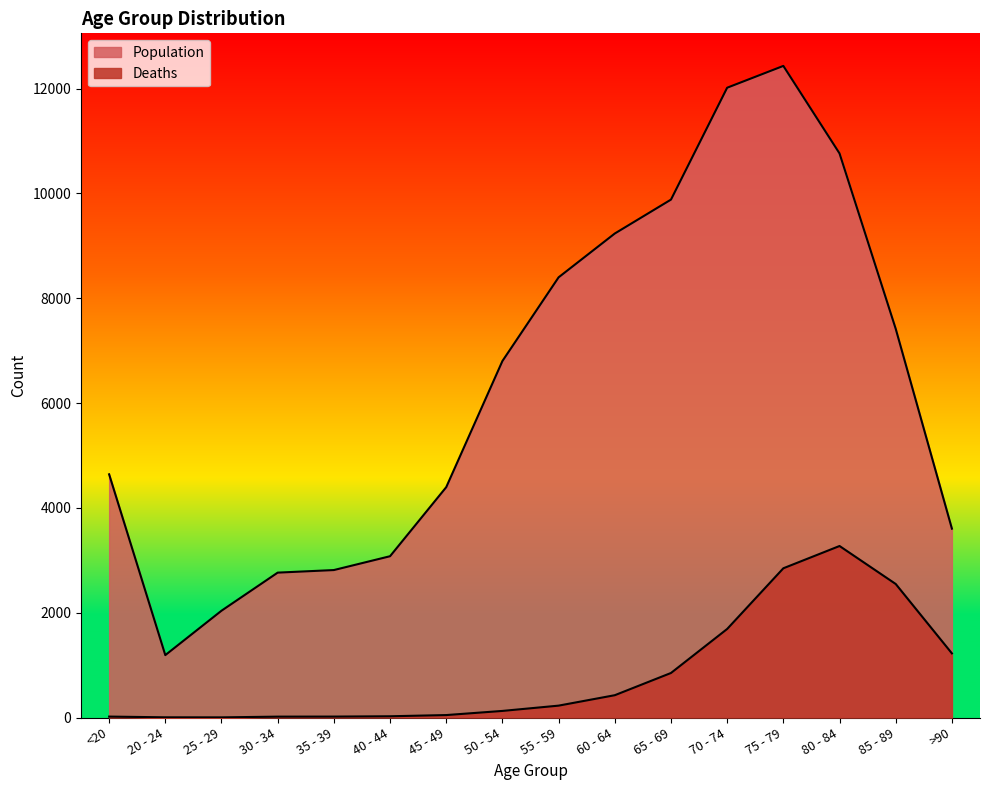

Is it true that Deaths equals 47 at 45 - 49?

True